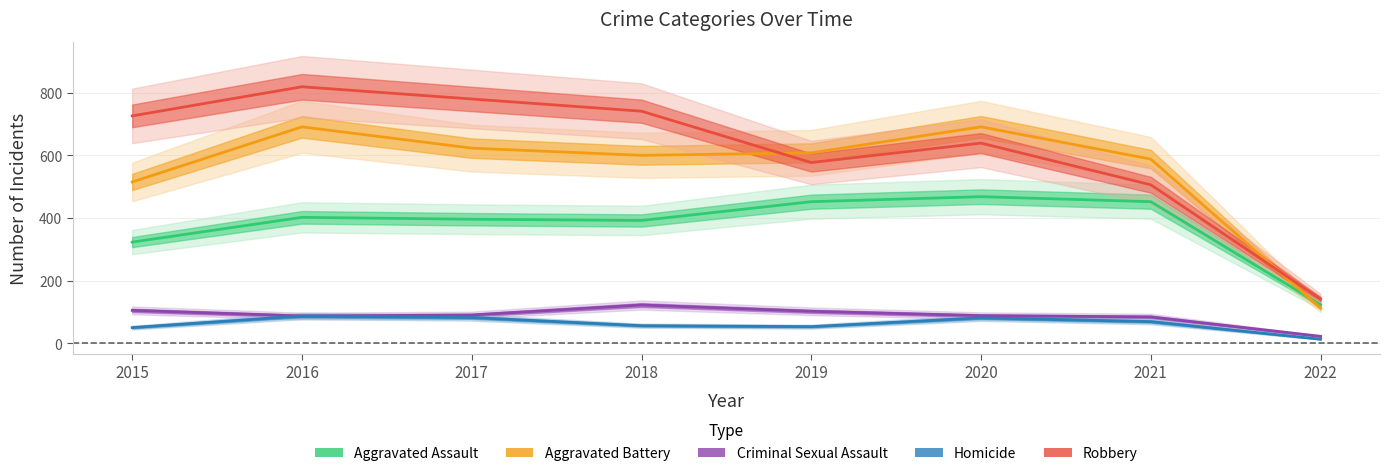

At which category is the sum across all series the highest?

2016